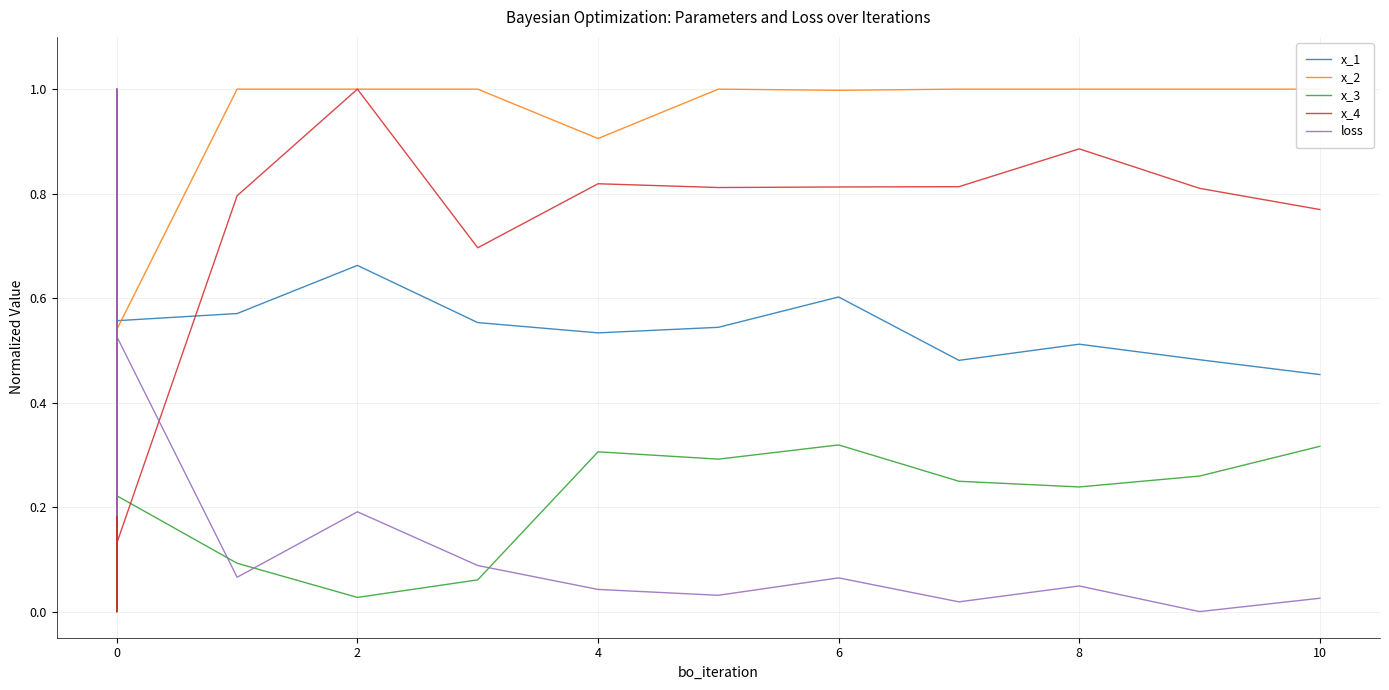

Is it true that x_2 equals 0.5 at 0?

False